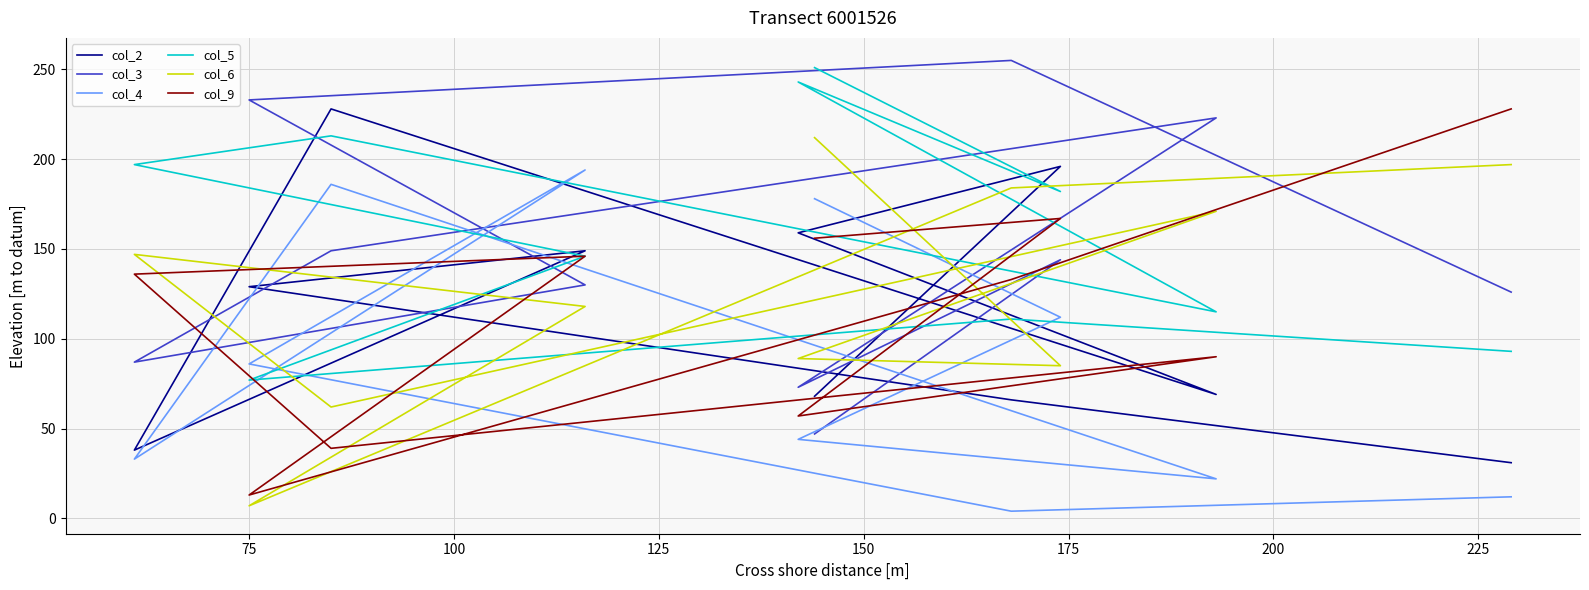

Is the value of col_4 at 50 greater than the value of col_3 at 100?

No